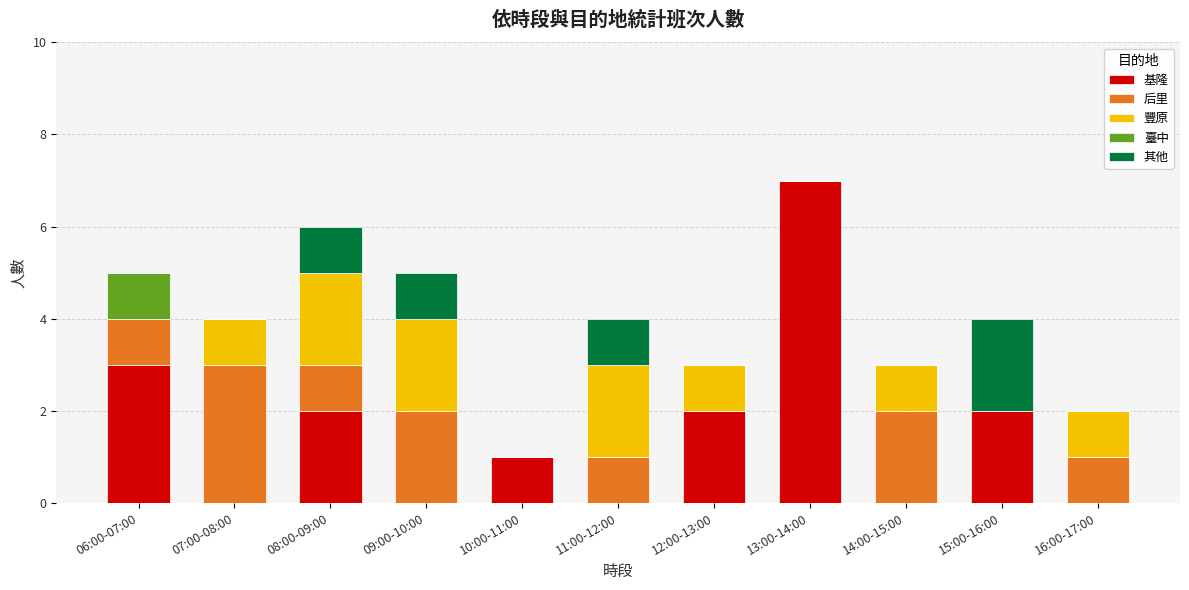

What is the sum of all 基隆 values?

17